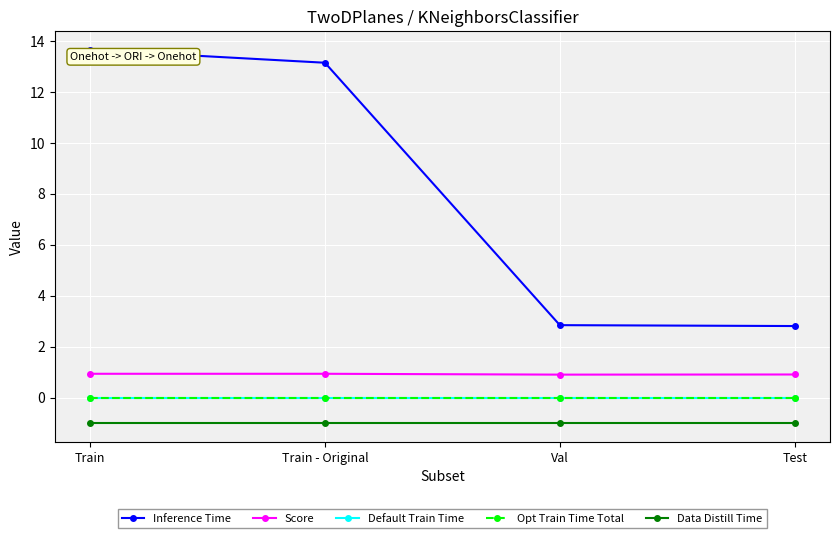

True or false: Opt Train Time Total and Default Train Time intersect in this chart.

False